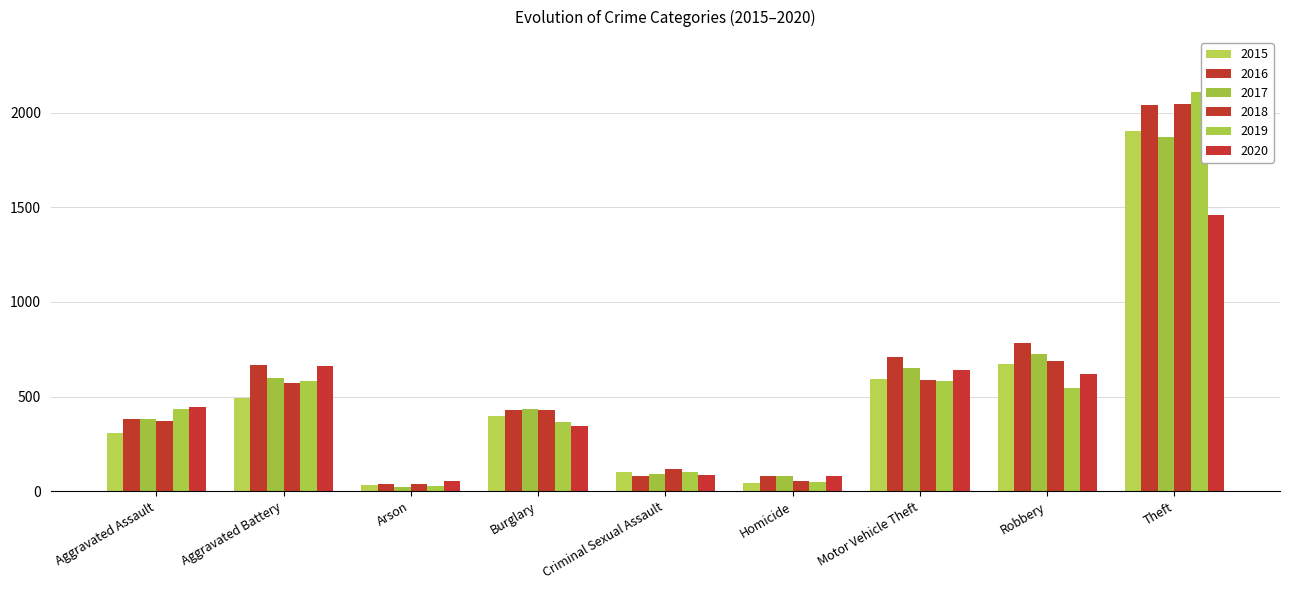

How many bars are there in each group?

6